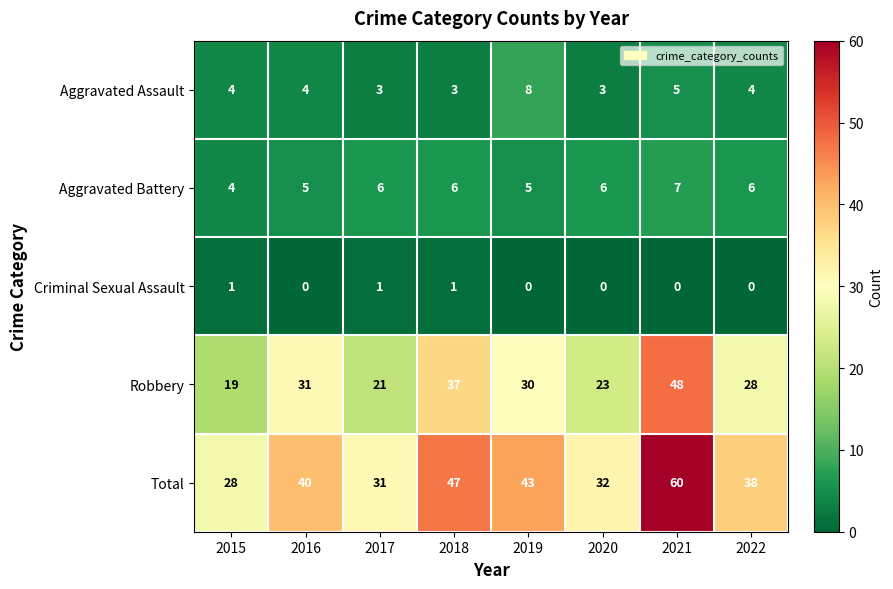

Count the number of data series in this chart.

5